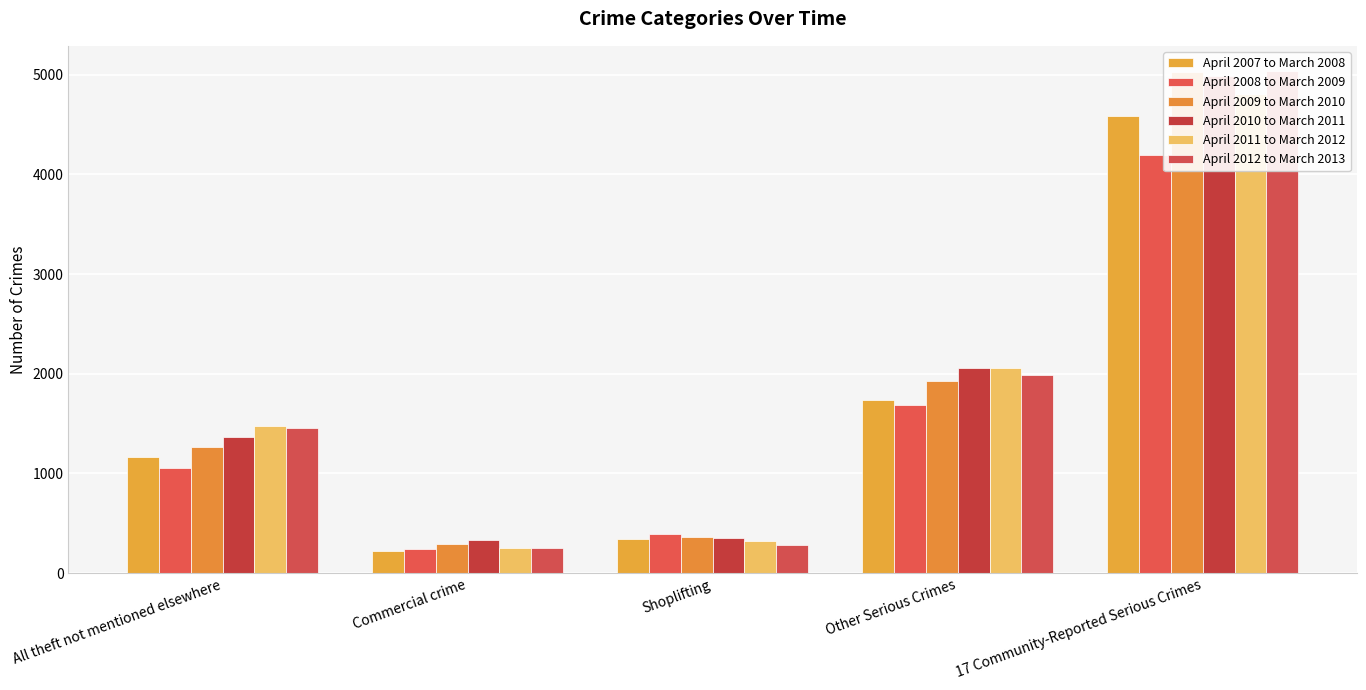

What is the label of the 5th bar from the right?

All theft not mentioned elsewhere